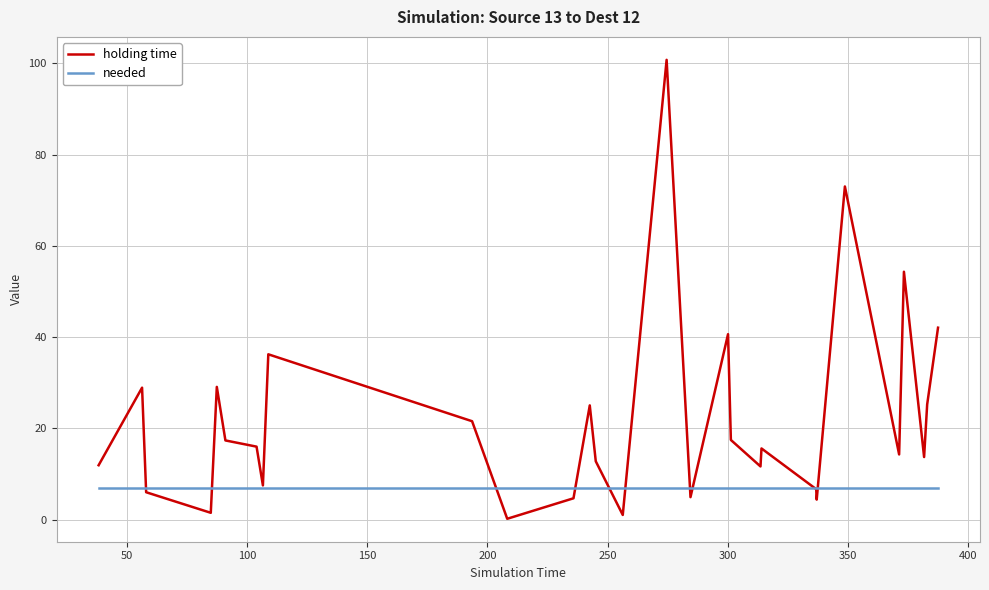

Which series has the largest range (max minus min)?

holding time